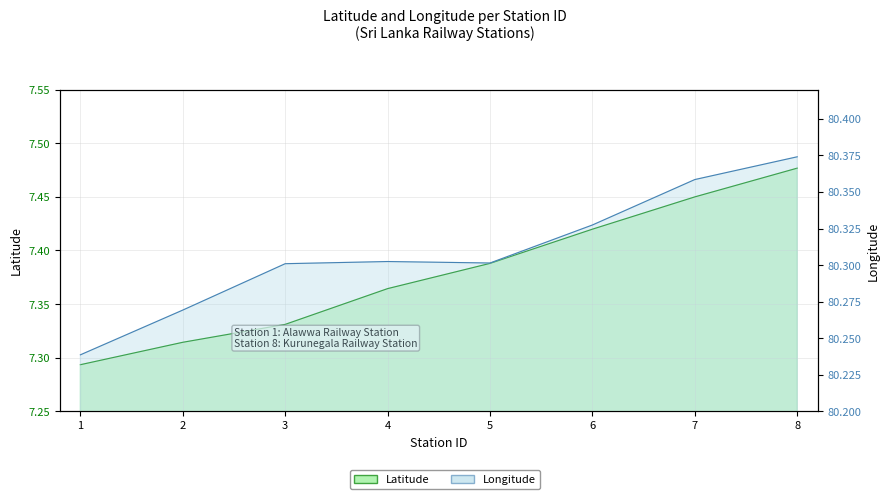

Reading left to right, list all the values displayed in this chart.

Latitude: 7.3	7.3	7.3	7.4	7.4	7.4	7.4	7.5
Longitude: 80.2	80.3	80.3	80.3	80.3	80.3	80.4	80.4